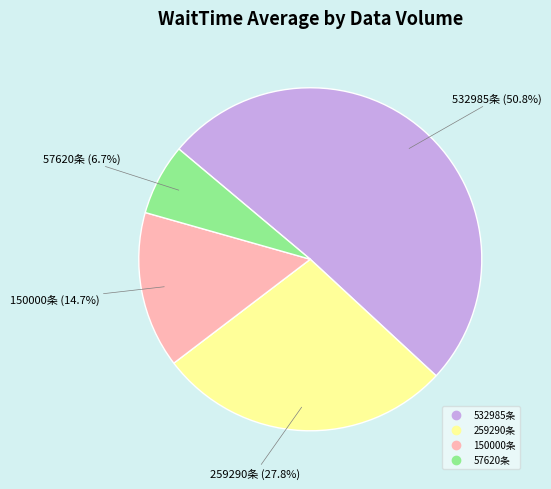

To the nearest percent, what is the combined percentage of 150000条 and 57620条?

21%